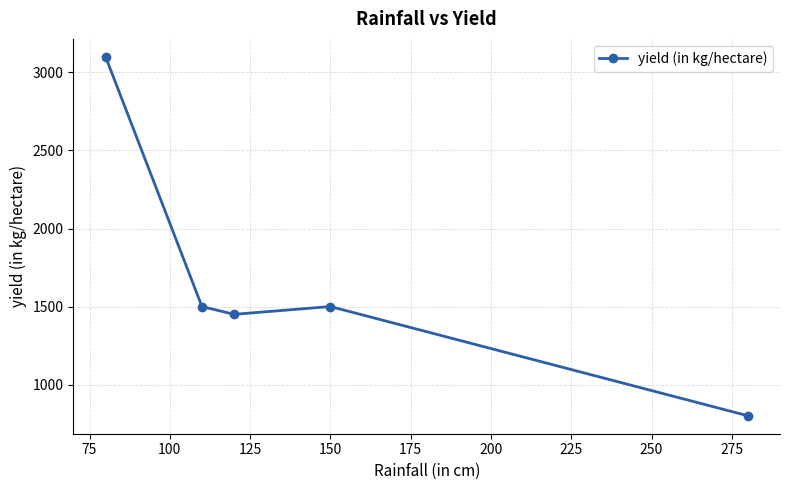

True or false: the data has more than 1 interior local peaks.

False